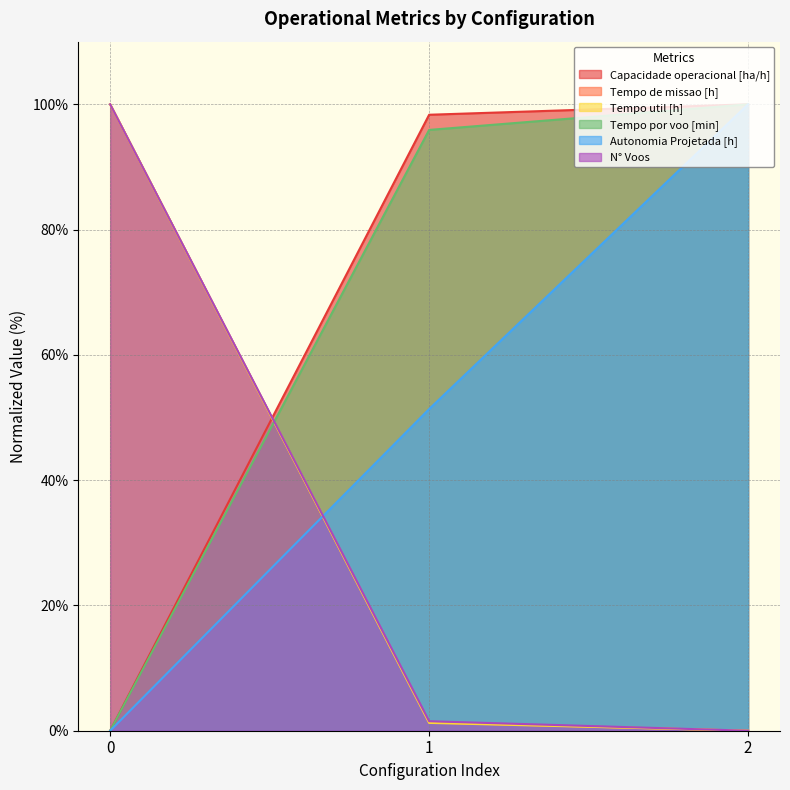

At 0, list the series in order from smallest to largest.

Capacidade operacional [ha/h], Tempo por voo [min], Autonomia Projetada [h], Tempo de missao [h], Tempo util [h], N° Voos